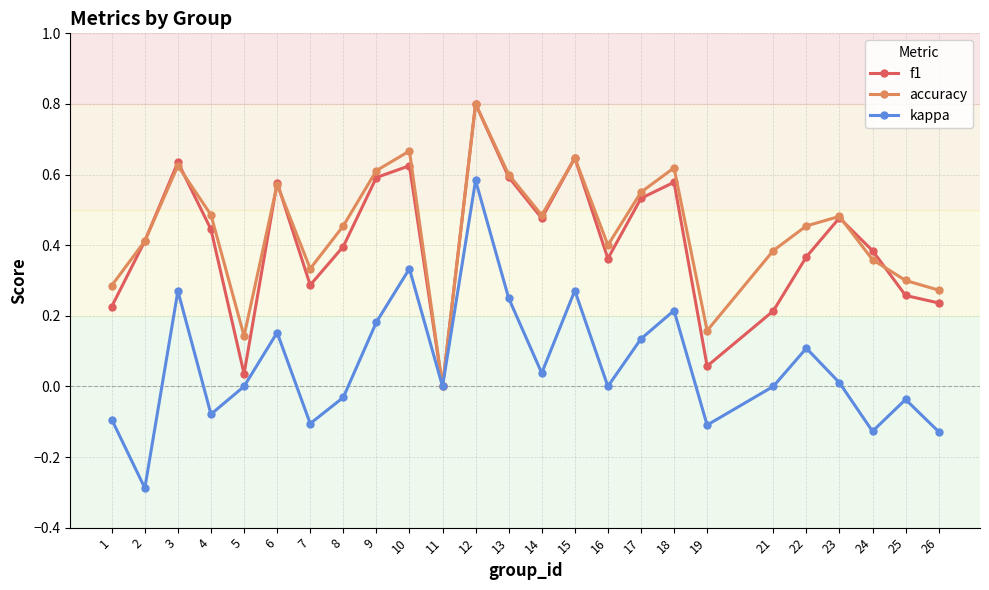

What are all the series names shown in the legend?

f1, accuracy, kappa